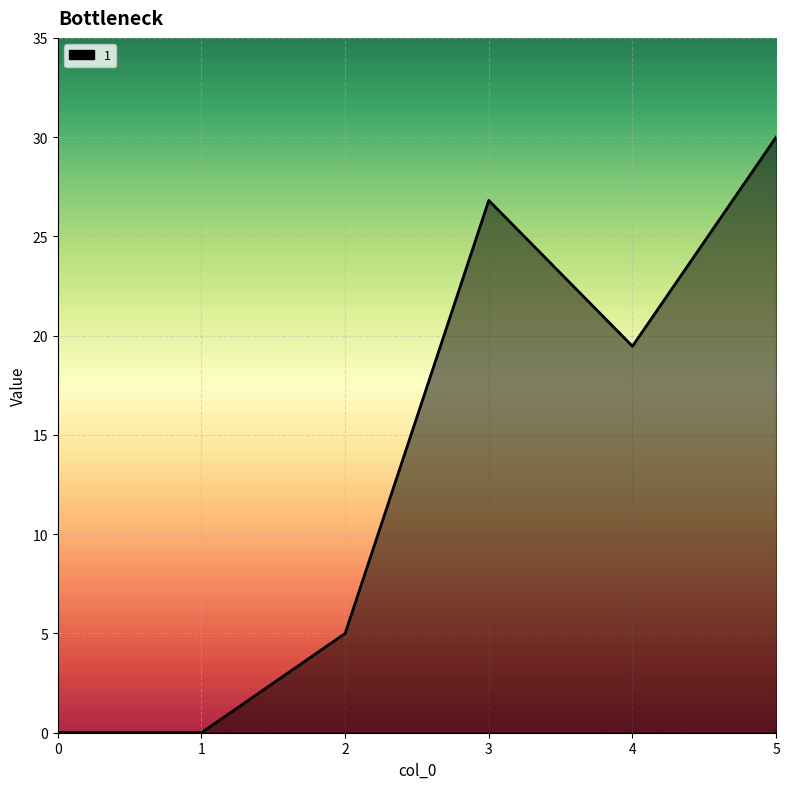

Count the number of categories in the chart.

6